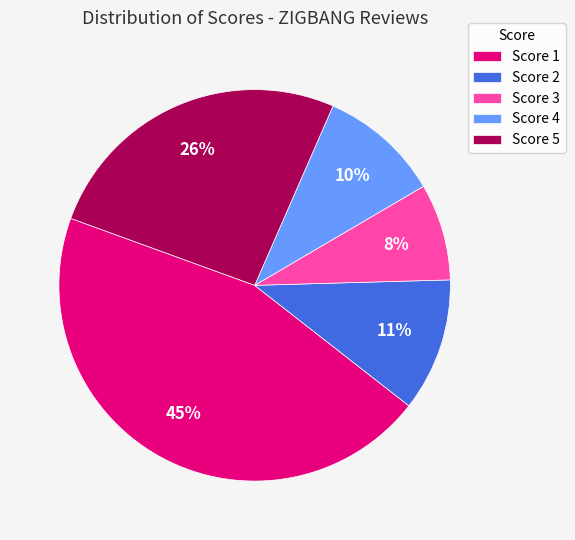

What is the ratio of the value at Score 4 to the value at Score 2?

0.9